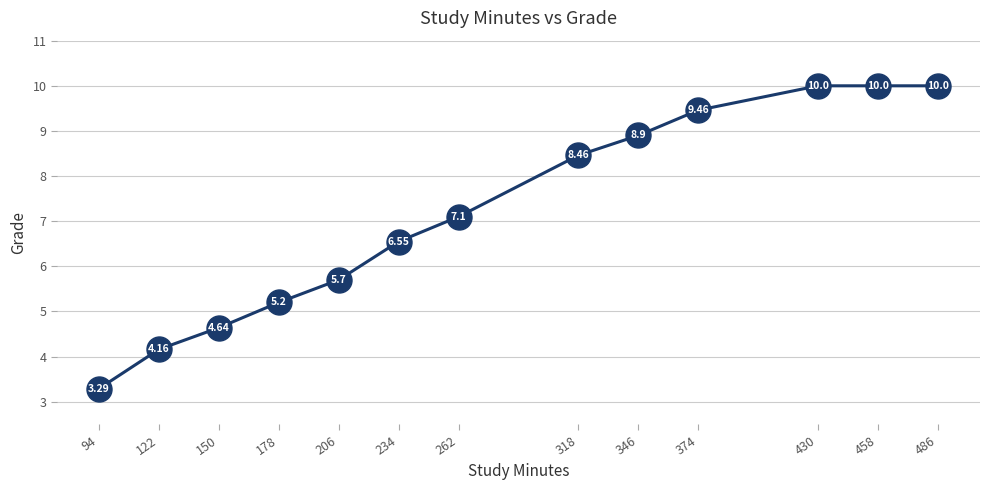

What is the difference between the values at 486 and 262?

2.9